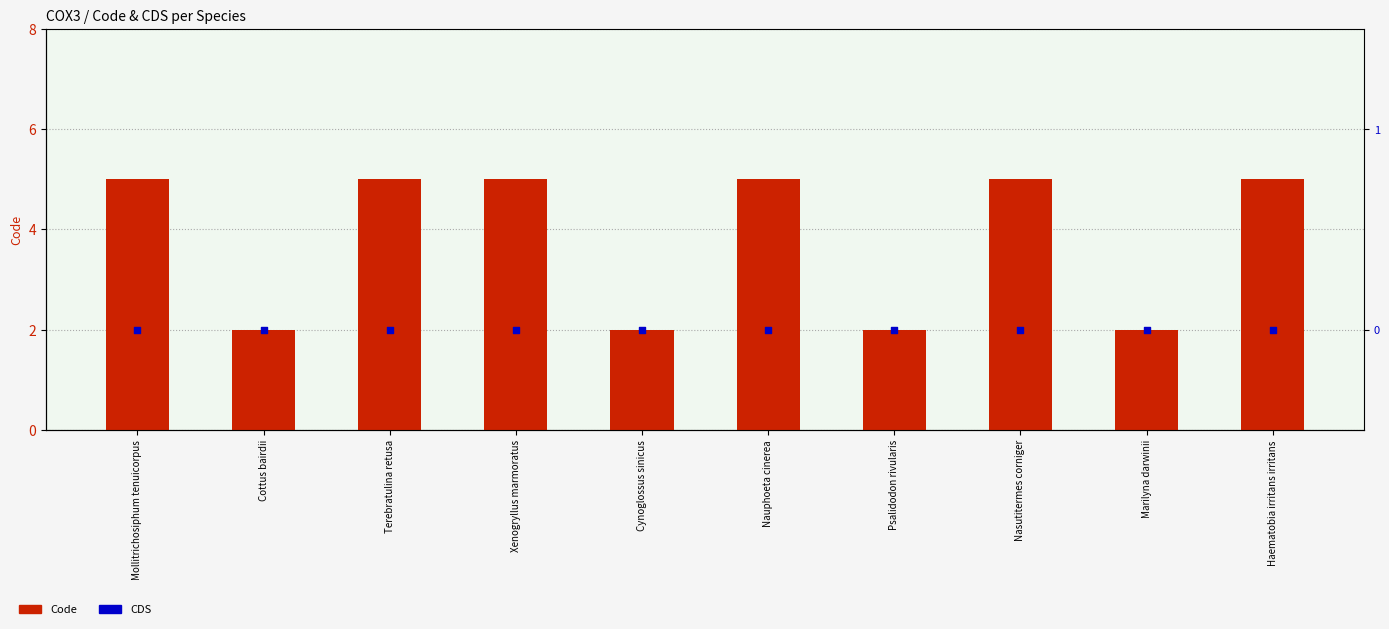

At how many categories does at least one series exceed 1?

10